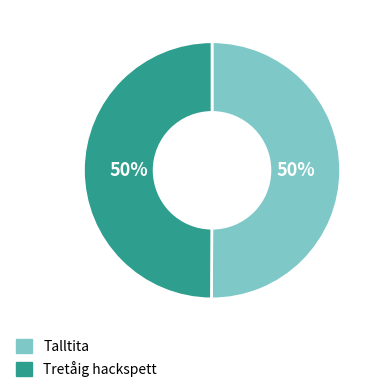

To the nearest percent, what portion does Talltita represent?

50%